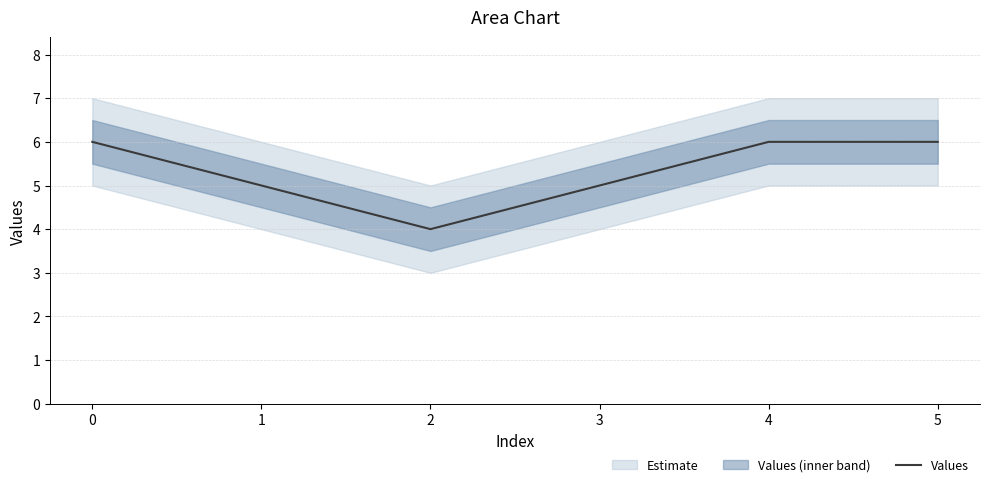

Which label corresponds to the smallest value in the chart?

2